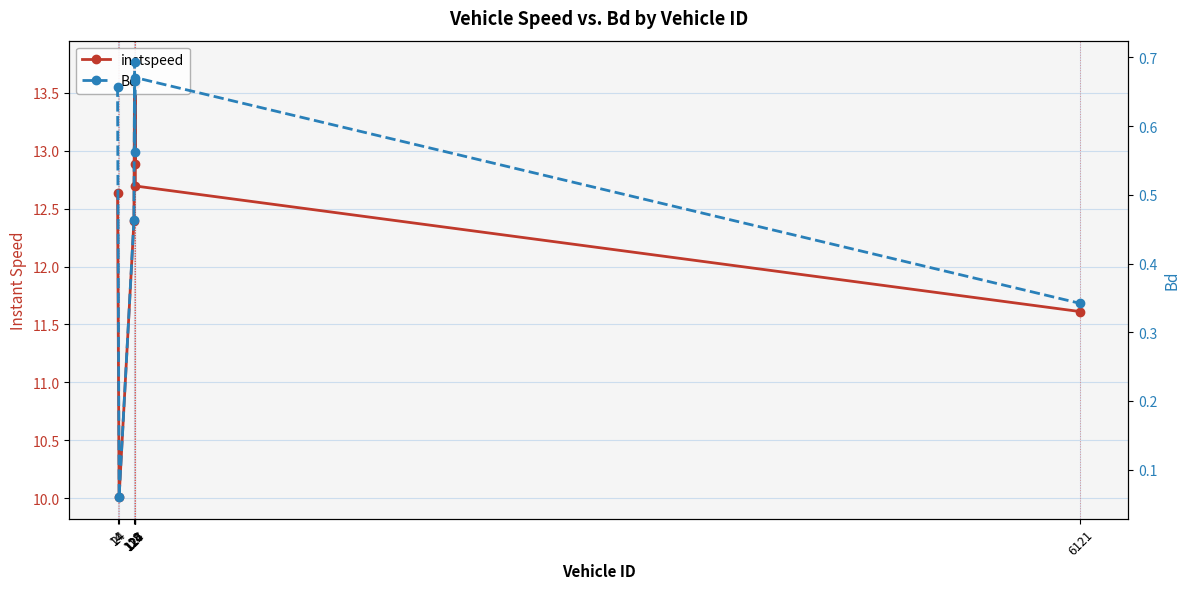

What is the average value of the instspeed series?

12.4